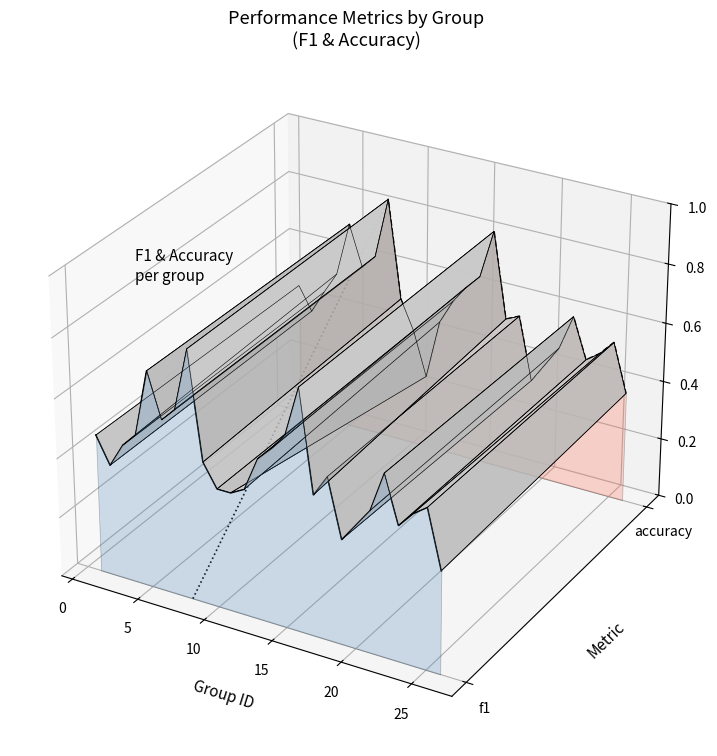

Which category has the highest value across all series?

30